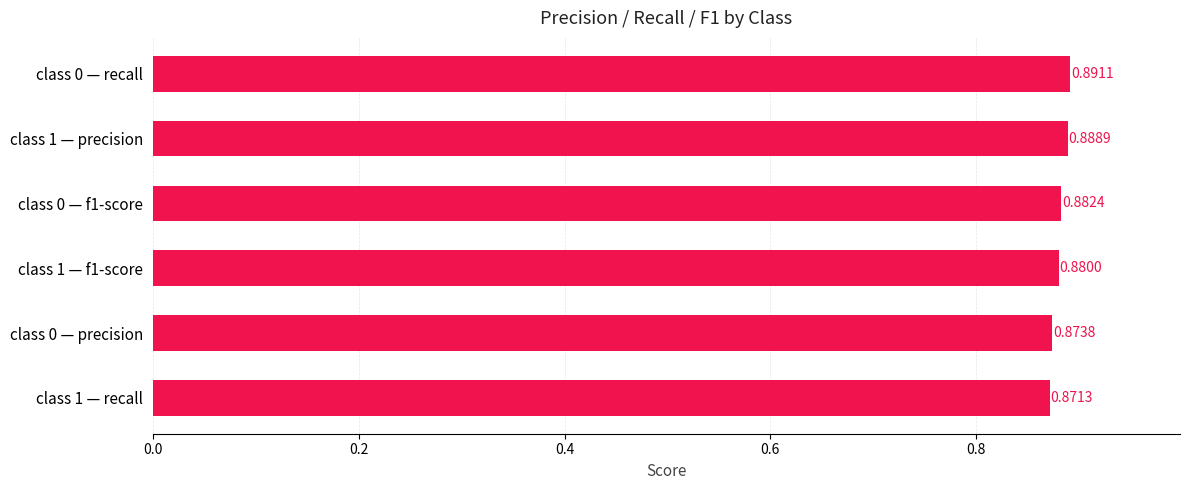

Rank the categories by value from lowest to highest.

class 1 — recall, class 0 — precision, class 1 — f1-score, class 0 — f1-score, class 1 — precision, class 0 — recall